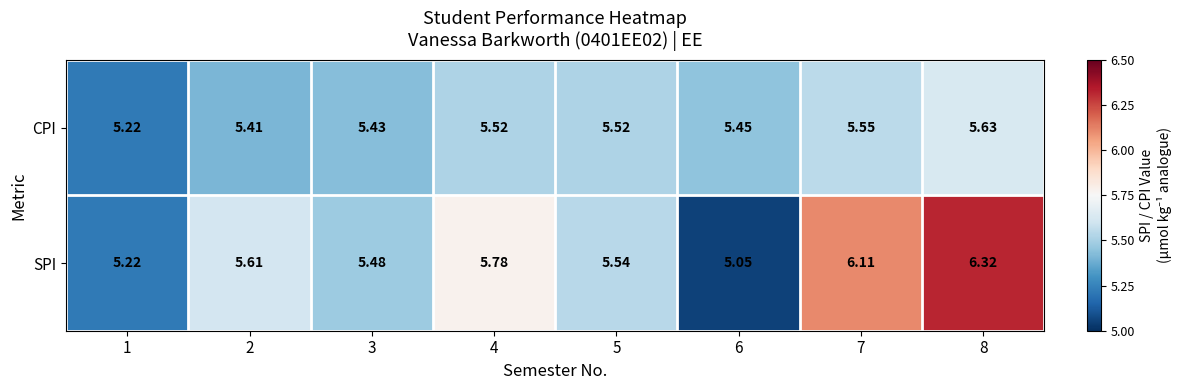

Which series changed the most between 1 and 7?

SPI